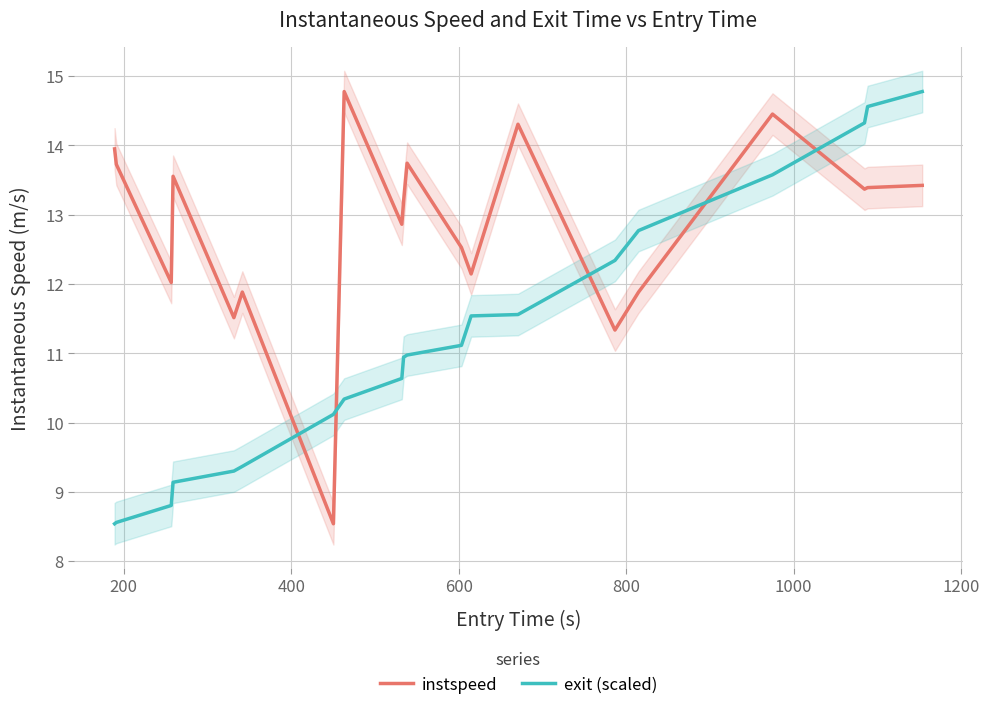

What is the difference between the maximum and minimum values in the instspeed series?

6.2